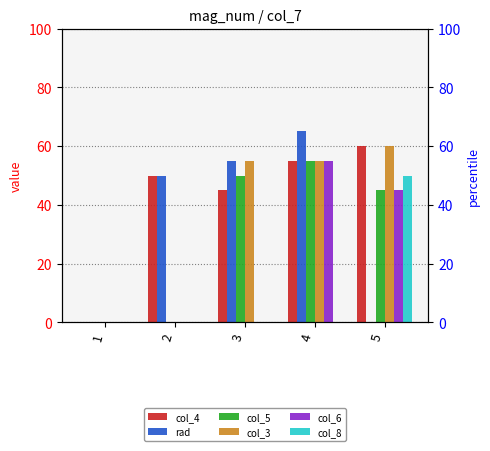

Reading left to right, what are all the values shown in this chart?

col_4: 1=0	2=50	3=45	4=55	5=60
rad: 1=0	2=50	3=55	4=65	5=0
col_5: 1=0	2=0	3=50	4=55	5=45
col_3: 1=0	2=0	3=55	4=55	5=60
col_6: 1=0	2=0	3=0	4=55	5=45
col_8: 1=0	2=0	3=0	4=0	5=50